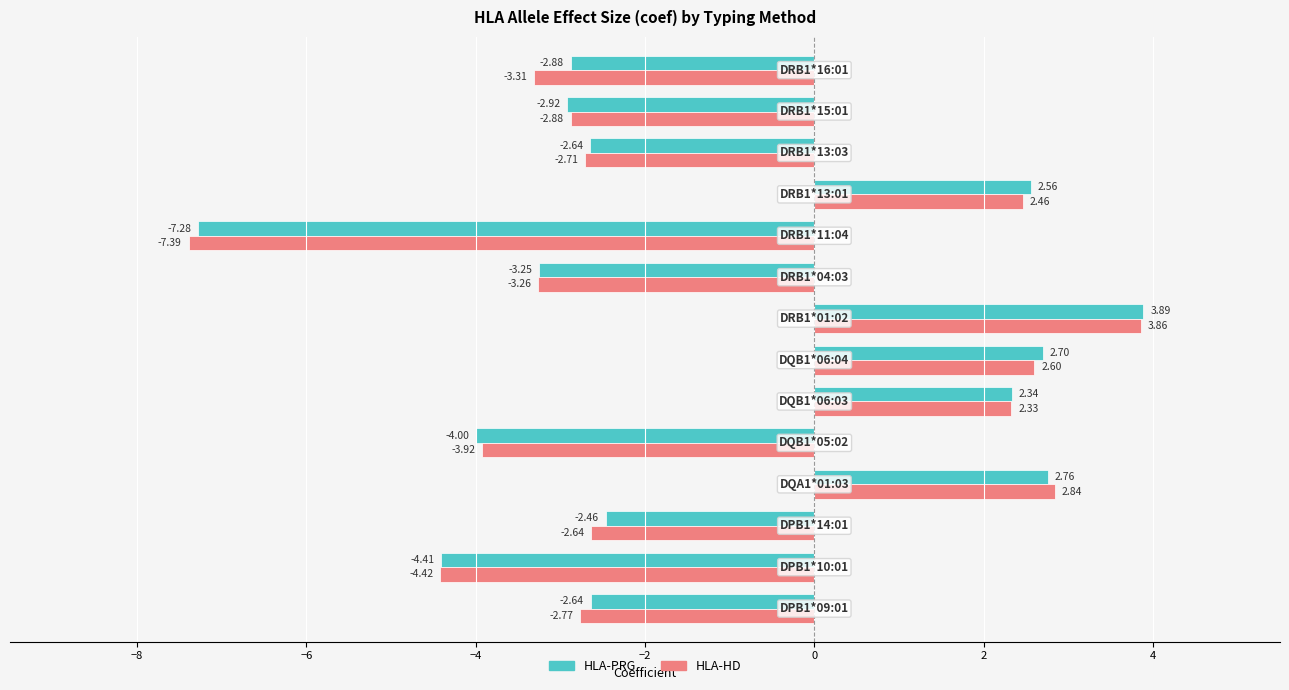

List the series in order of their overall mean, lowest first.

HLA-HD, HLA-PRG